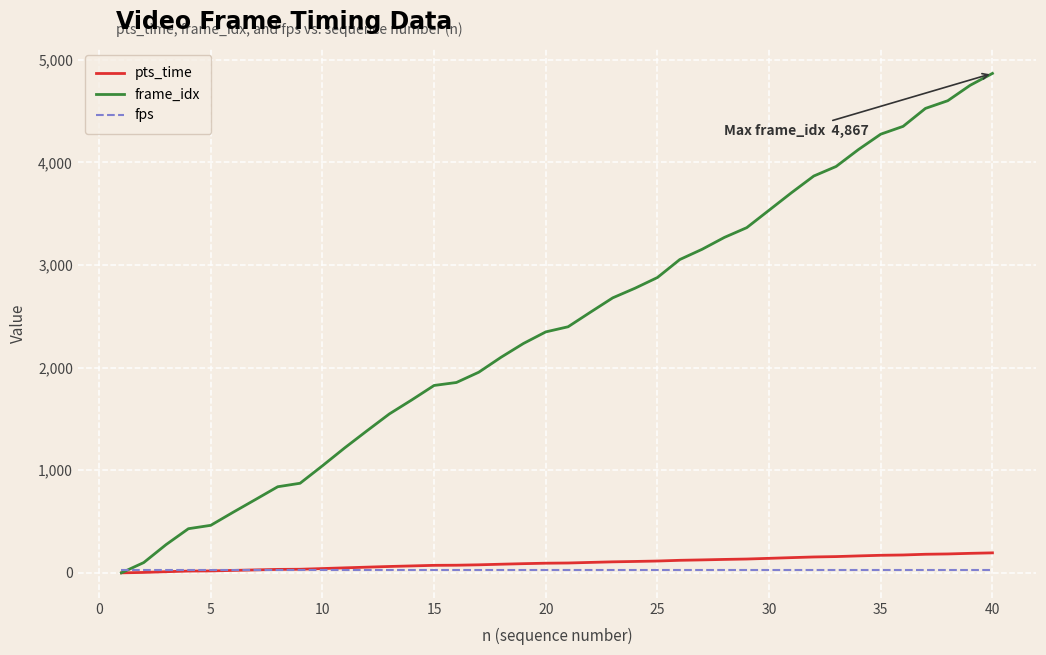

Which series has the largest total across all categories?

frame_idx